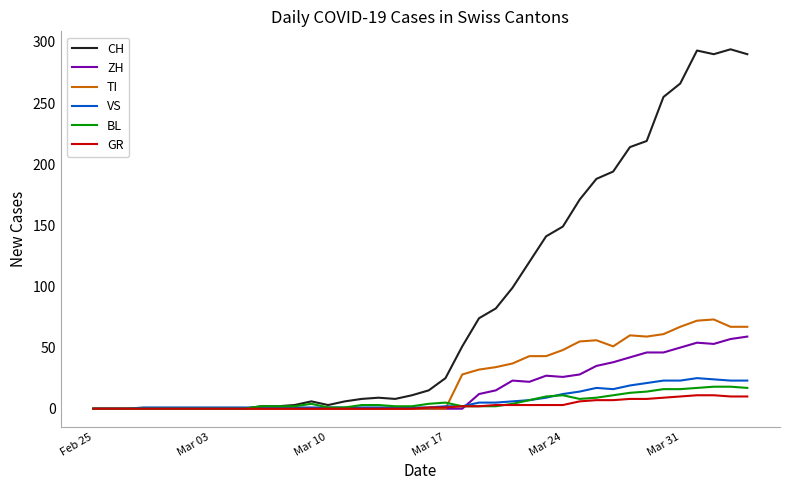

Which series has the largest total across all categories?

CH